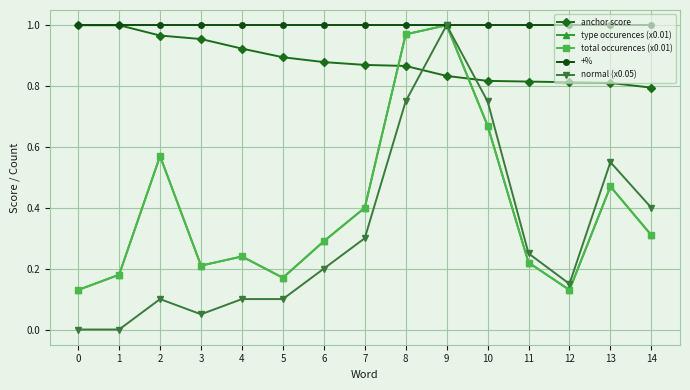

What is the total value across all series at 13?

3.3